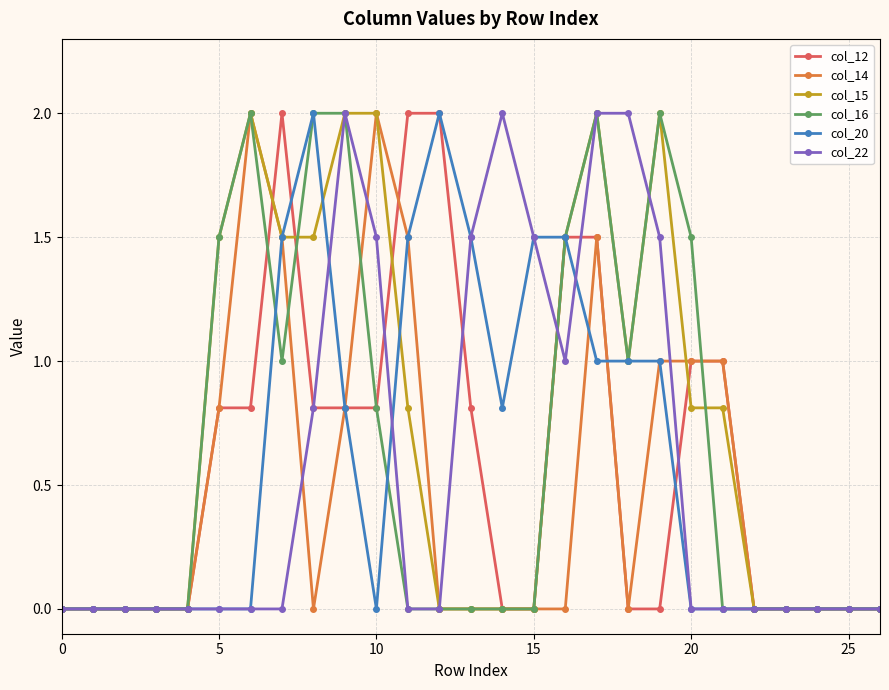

Reading left to right, transcribe all the data shown in this chart.

col_12: 0.0	0.0	0.0	0.0	0.0	0.8	0.8	2.0	0.8	0.8	0.8	2.0	2.0	0.8	0.0	0.0	1.5	1.5	0.0	0.0	1.0	1.0	0.0	0.0	0.0	0.0	0.0
col_14: 0.0	0.0	0.0	0.0	0.0	0.8	2.0	1.5	0.0	0.8	2.0	1.5	0.0	0.0	0.0	0.0	0.0	1.5	0.0	1.0	1.0	1.0	0.0	0.0	0.0	0.0	0.0
col_15: 0.0	0.0	0.0	0.0	0.0	1.5	2.0	1.5	1.5	2.0	2.0	0.8	0.0	0.0	0.0	0.0	1.5	2.0	1.0	2.0	0.8	0.8	0.0	0.0	0.0	0.0	0.0
col_16: 0.0	0.0	0.0	0.0	0.0	1.5	2.0	1.0	2.0	2.0	0.8	0.0	0.0	0.0	0.0	0.0	1.5	2.0	1.0	2.0	1.5	0.0	0.0	0.0	0.0	0.0	0.0
col_20: 0.0	0.0	0.0	0.0	0.0	0.0	0.0	1.5	2.0	0.8	0.0	1.5	2.0	1.5	0.8	1.5	1.5	1.0	1.0	1.0	0.0	0.0	0.0	0.0	0.0	0.0	0.0
col_22: 0.0	0.0	0.0	0.0	0.0	0.0	0.0	0.0	0.8	2.0	1.5	0.0	0.0	1.5	2.0	1.5	1.0	2.0	2.0	1.5	0.0	0.0	0.0	0.0	0.0	0.0	0.0